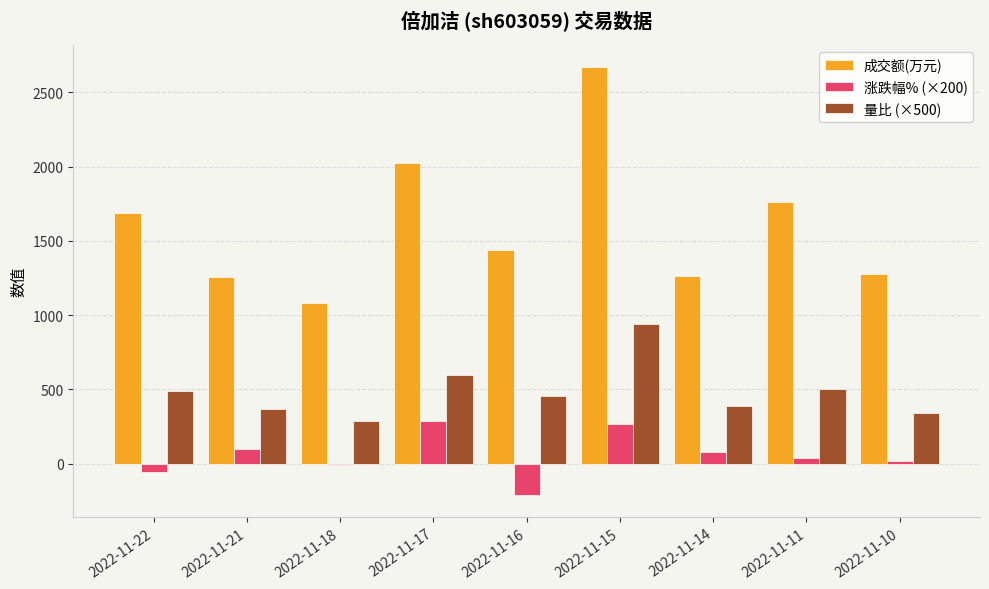

How many groups of bars are there?

9